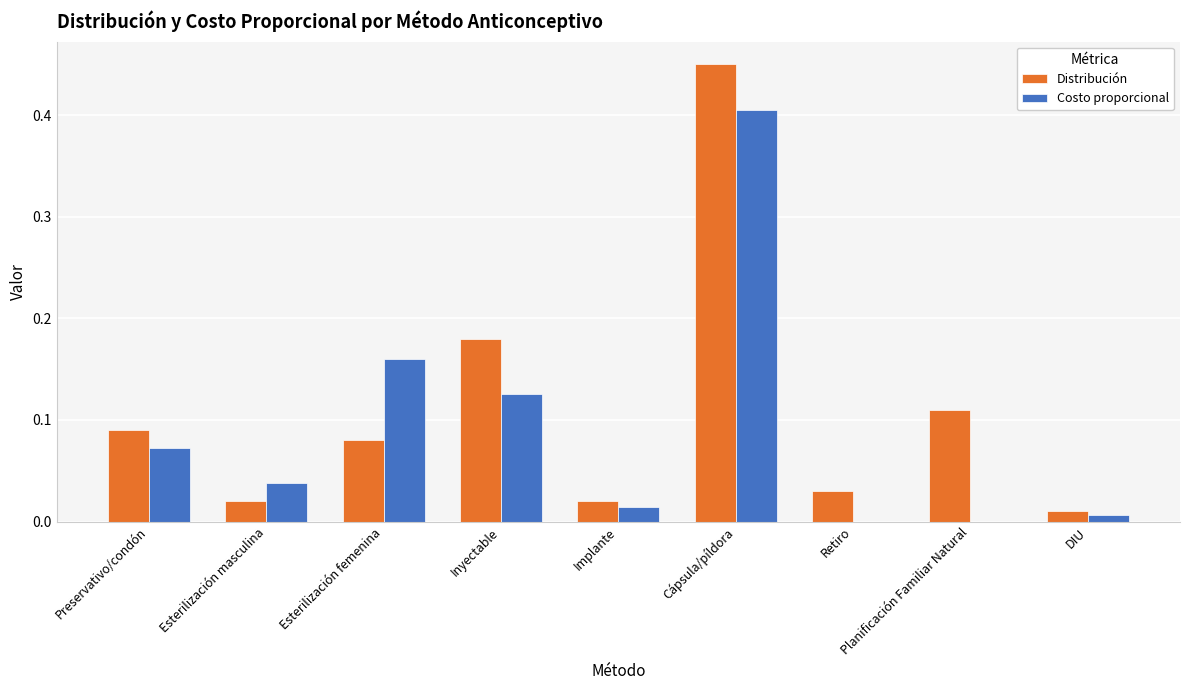

The value of Distribución at Esterilización masculina is 0.0. True or false?

True